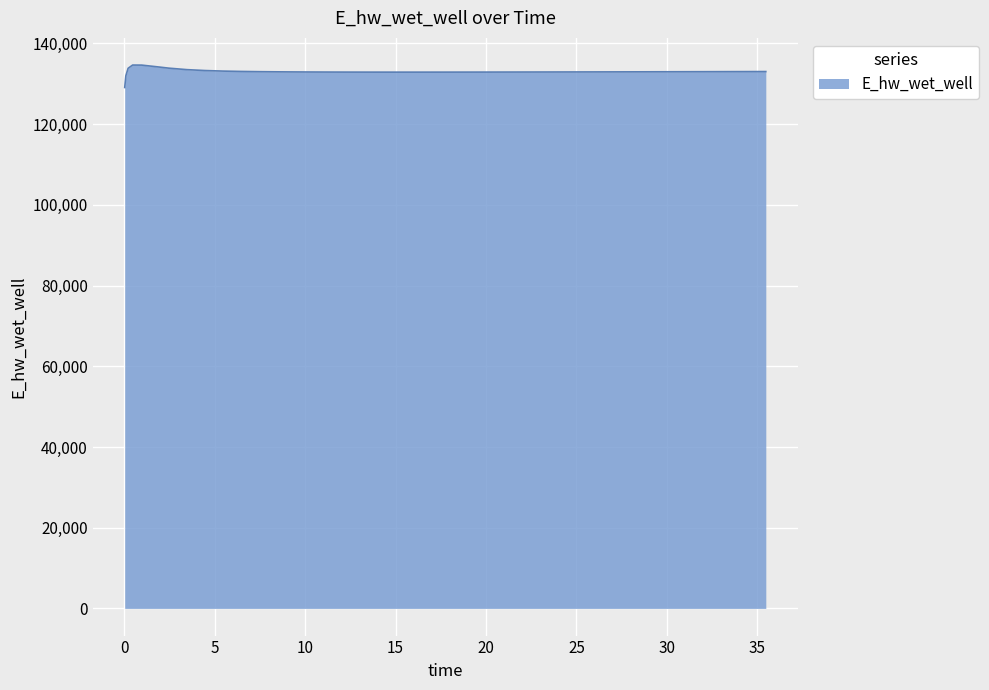

What is the minimum value shown in the chart?

129070.3